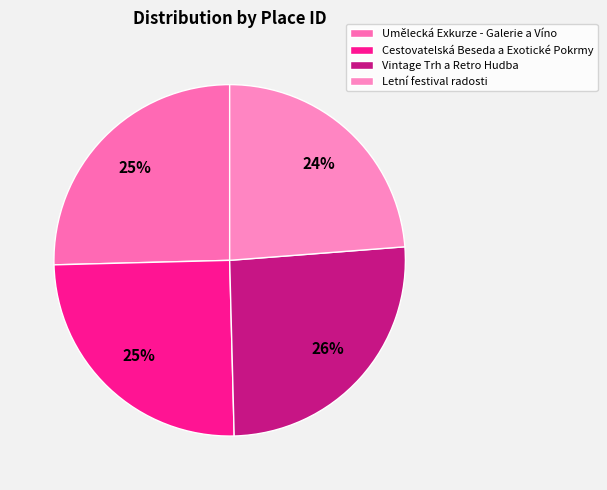

Rank the categories by value from lowest to highest.

Letní festival radosti, Cestovatelská Beseda a Exotické Pokrmy, Umělecká Exkurze - Galerie a Víno, Vintage Trh a Retro Hudba